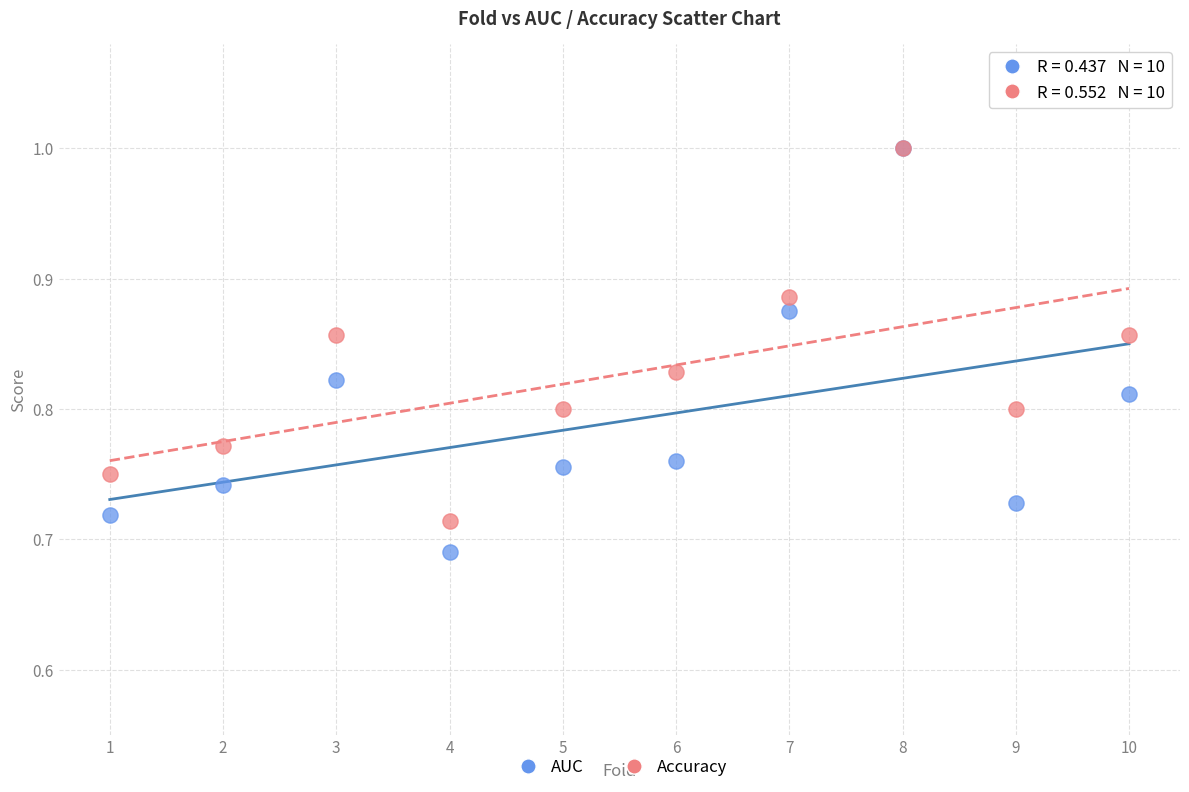

What are all the series names shown in the legend?

AUC, Accuracy